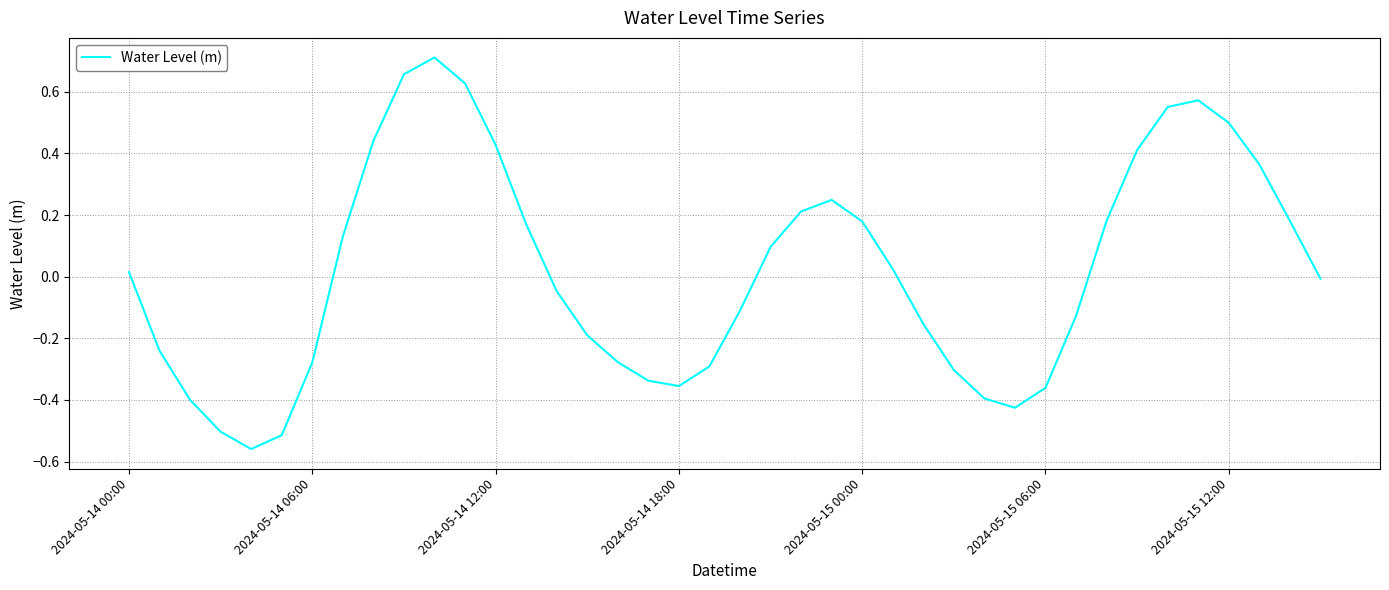

What is the difference between the maximum and minimum values?

1.3